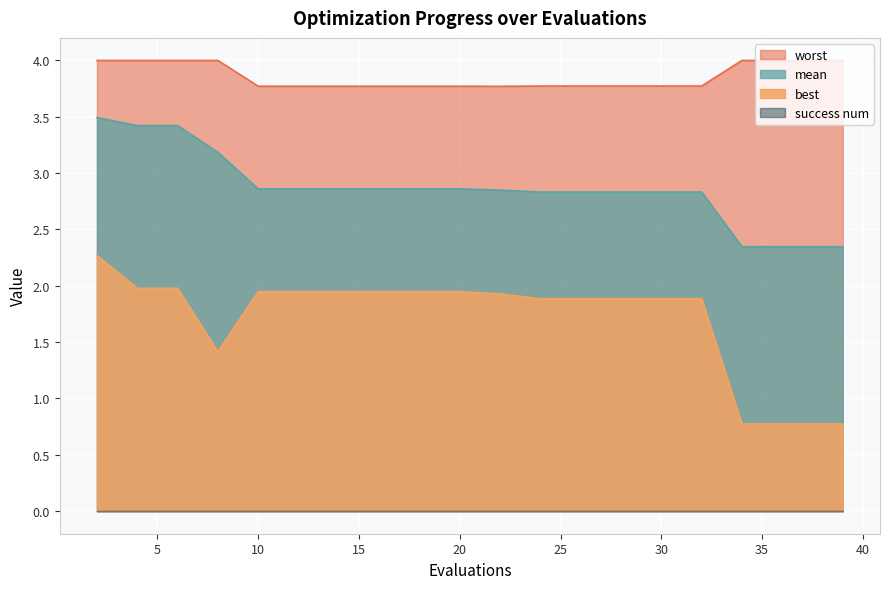

Which series has the widest spread of values?

best